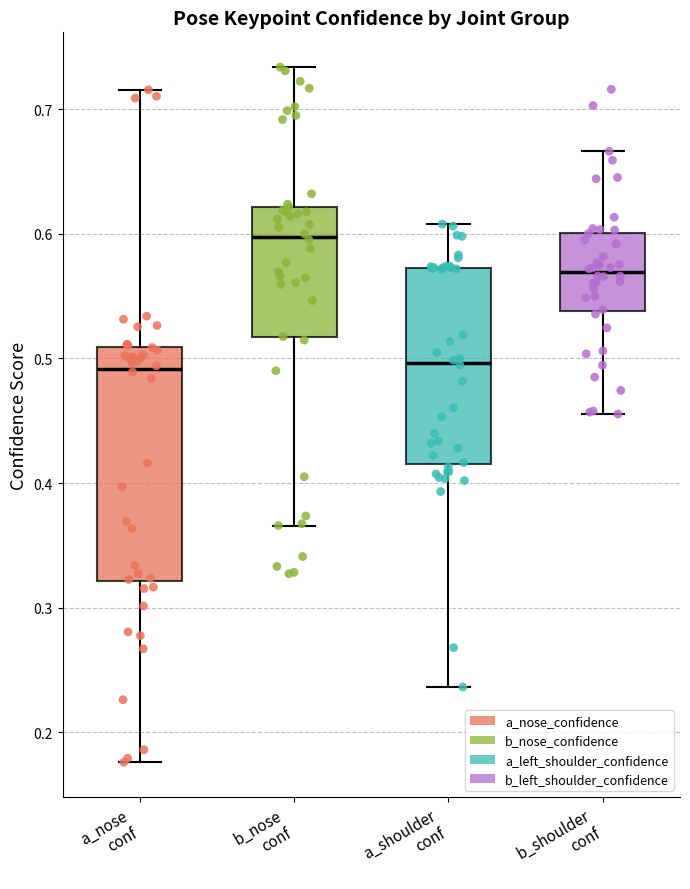

Reading left to right, read every box against the y-axis: the position of its median line, the range the box covers, and the ends of its whiskers. The values are not printed on the chart, so give them approximately, as read against the axis.

a_nose conf: median 0.49, box 0.32 to 0.51, whiskers 0.18 to 0.72
b_nose conf: median 0.60, box 0.52 to 0.62, whiskers 0.37 to 0.73
a_shoulder conf: median 0.50, box 0.42 to 0.57, whiskers 0.24 to 0.61
b_shoulder conf: median 0.57, box 0.54 to 0.60, whiskers 0.46 to 0.67